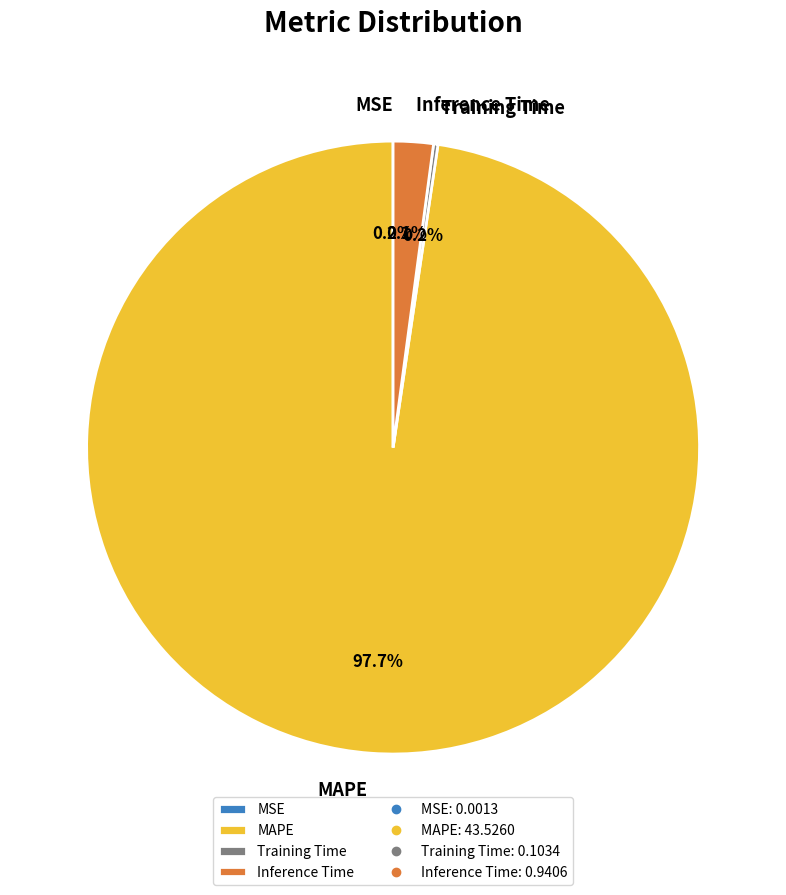

To the nearest percent, what percentage of the pie is MAPE?

98%